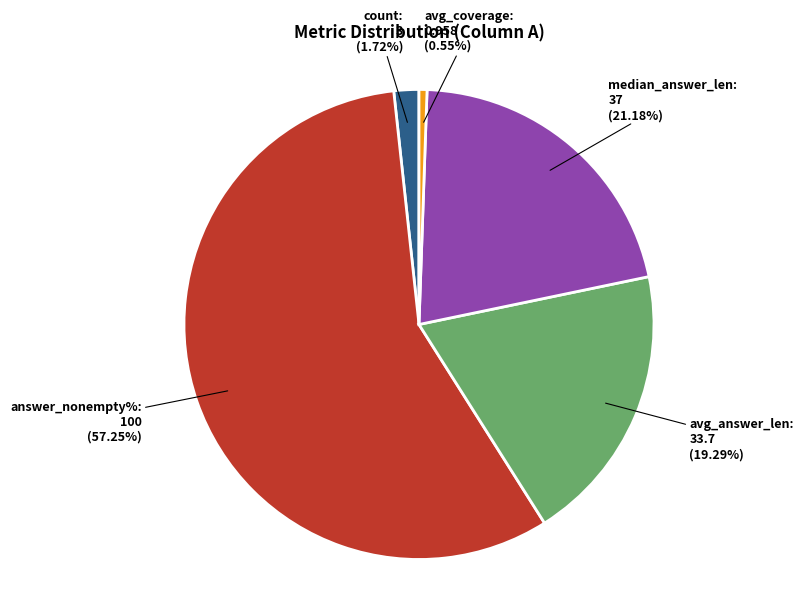

Count the number of slices in the pie.

5